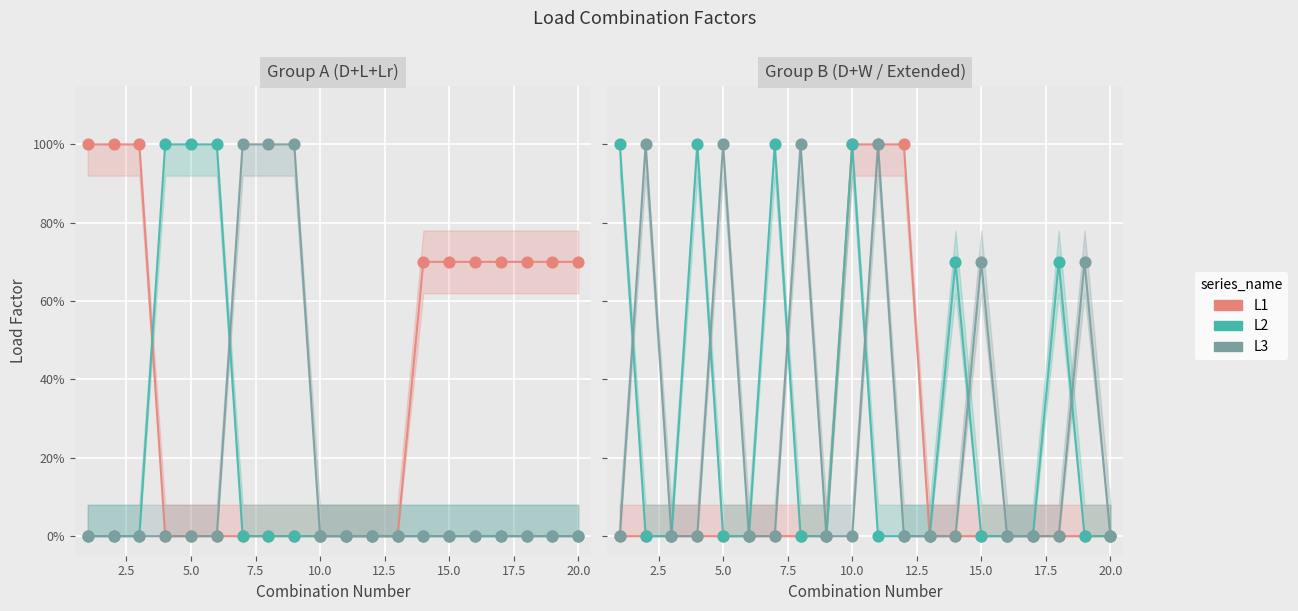

Which series contains the lowest Y value?

L1